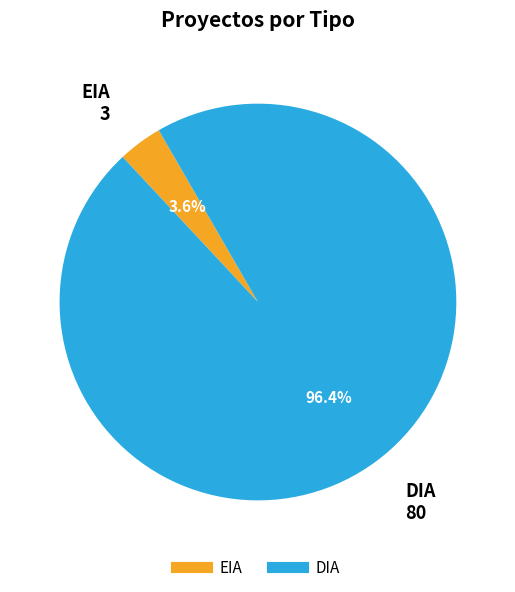

Is it true that EIA is 14% of the pie?

False